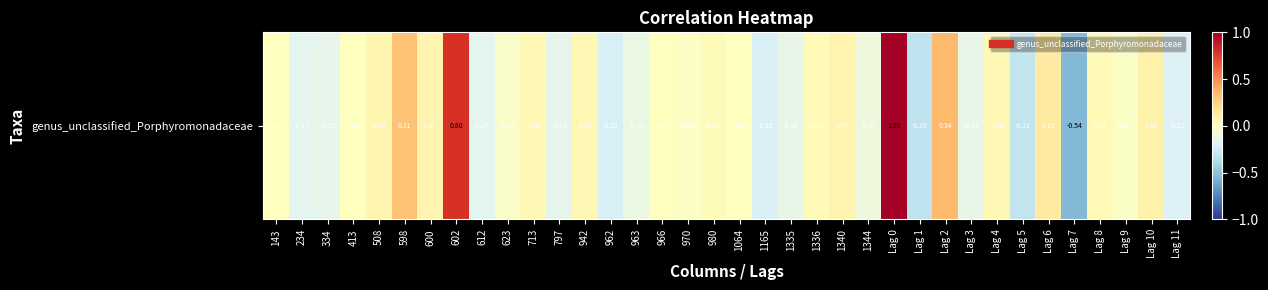

Which has a higher value, 334 or Lag 4?

Lag 4